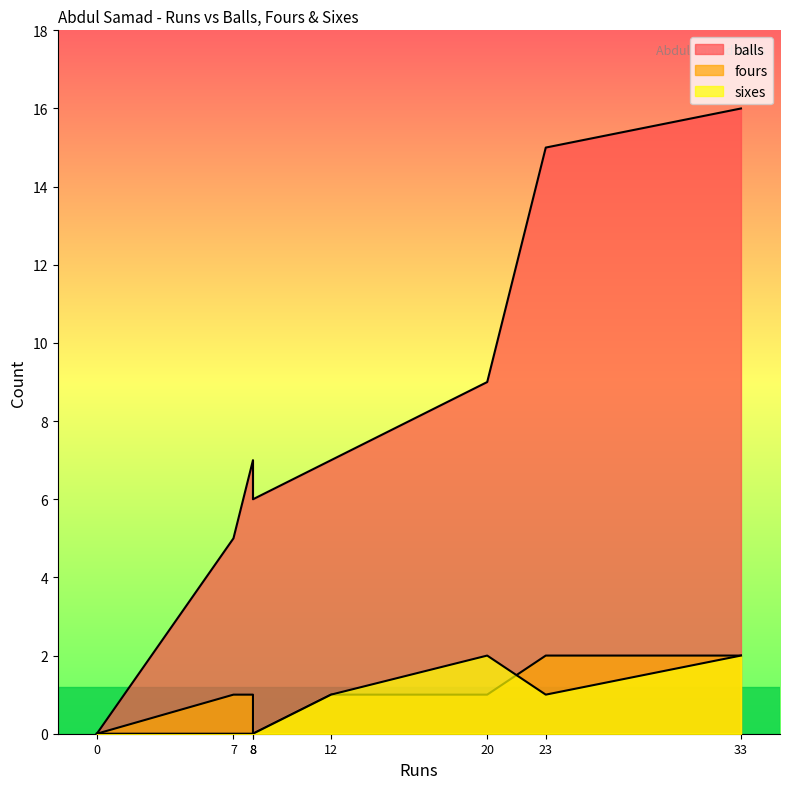

Which series has the largest range (max minus min)?

balls